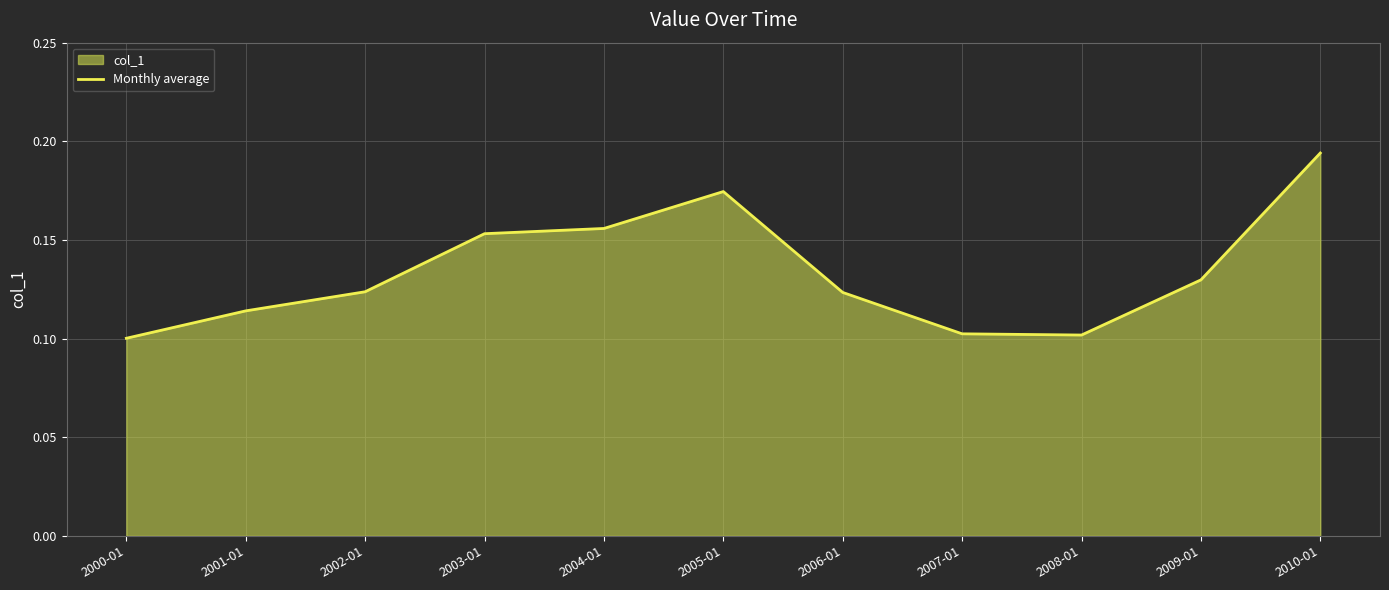

What is the label of the 11th point from the right?

2000-01